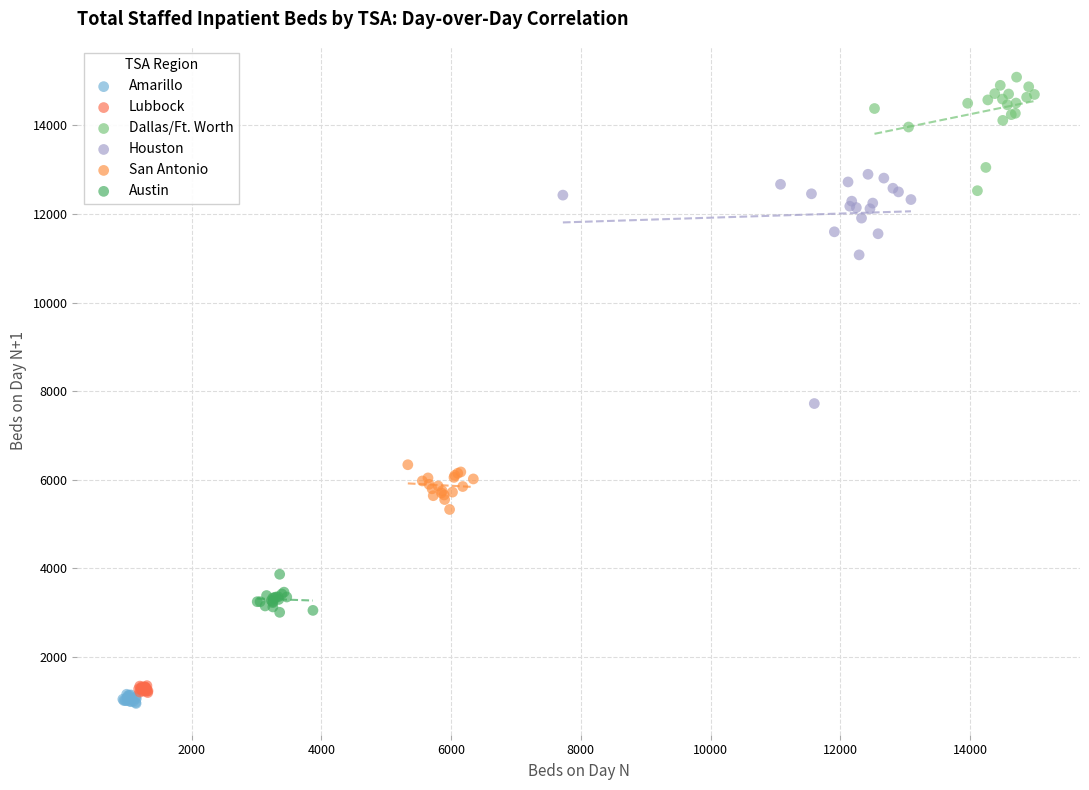

Which series reaches the maximum Y coordinate?

Dallas/Ft. Worth